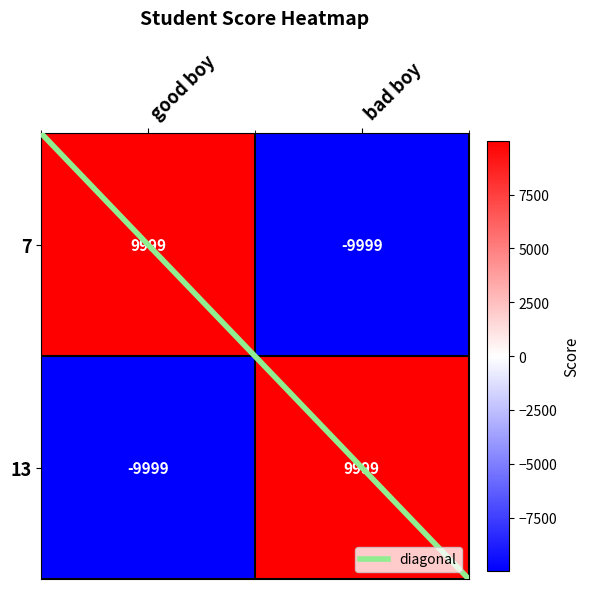

The 7 series shows -13199 at bad boy. True or false?

False